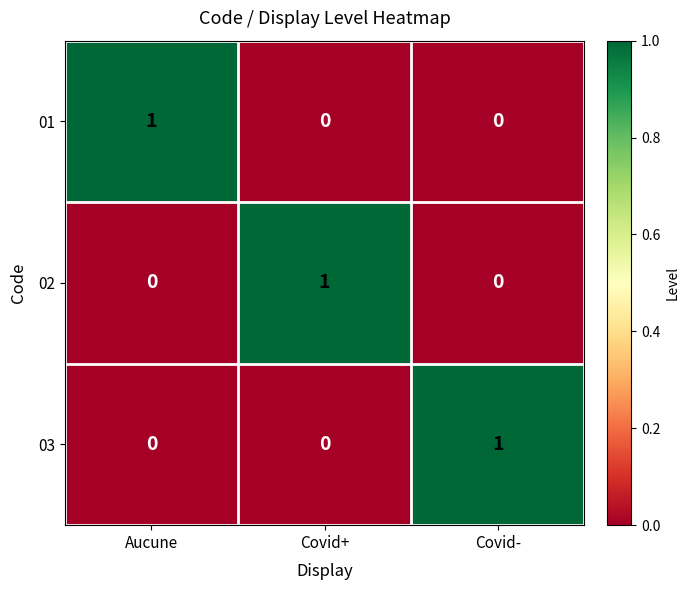

How many 02 values are between 0 and 1?

3